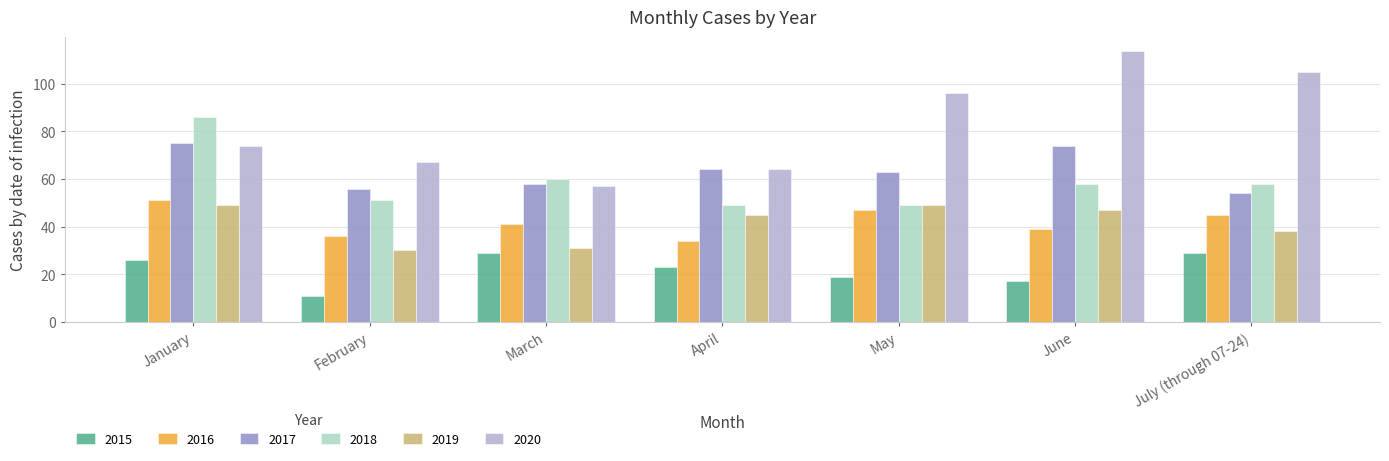

List the series in order of their peak value, highest first.

2020, 2018, 2017, 2016, 2019, 2015